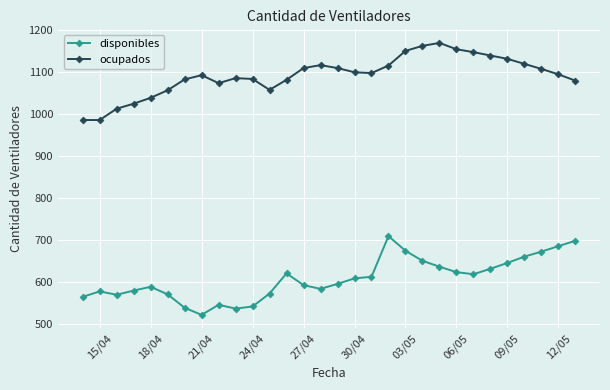

What is the average value of the ocupados series?

1093